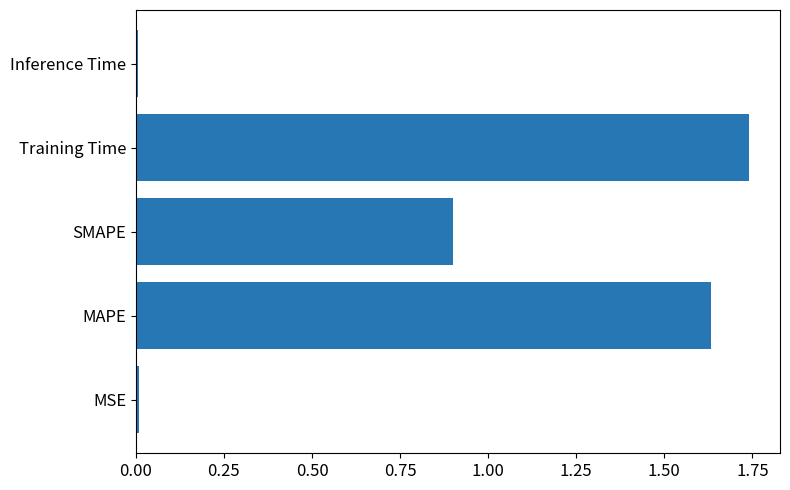

True or false: the data shows 0.0 at MSE.

True